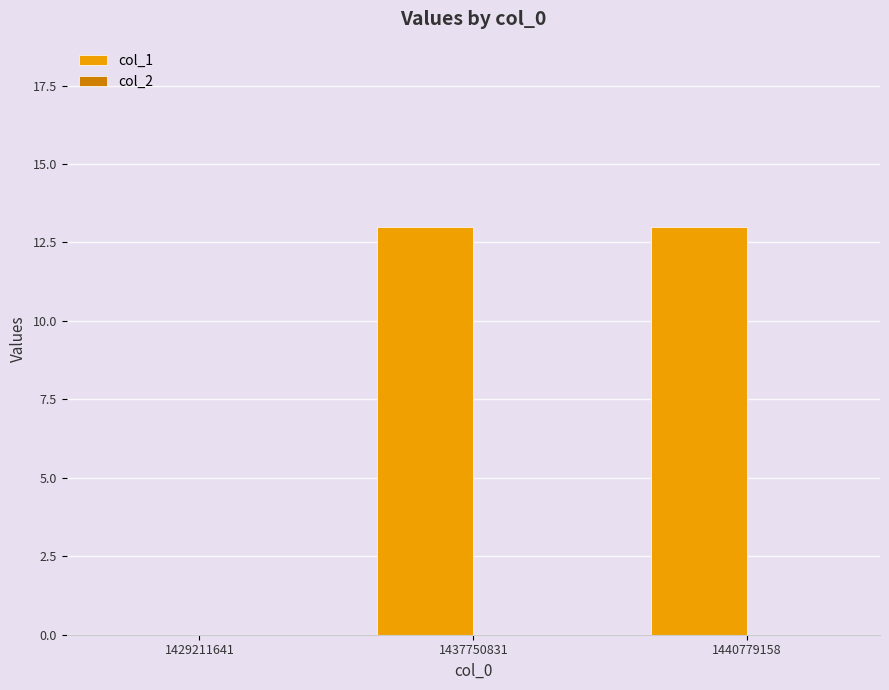

At which label is the value closest to 6?

1429211641